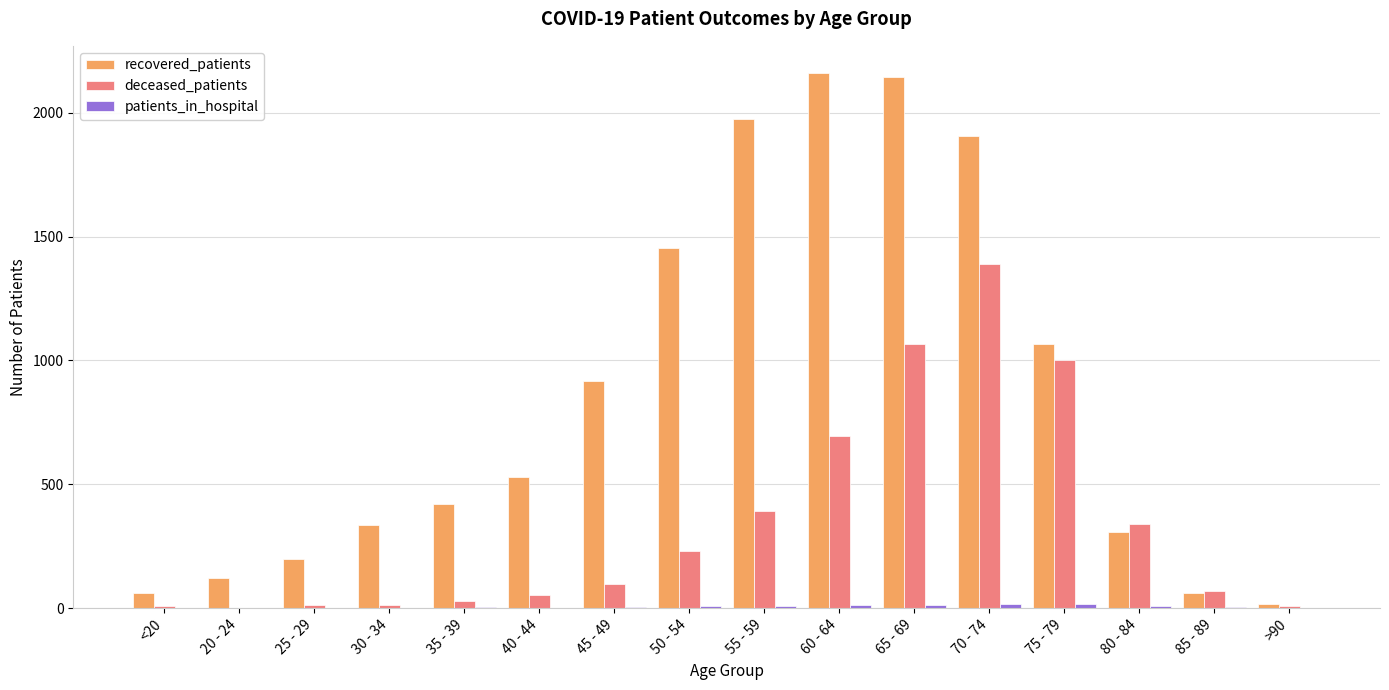

What is the sum of all deceased_patients values?

5401